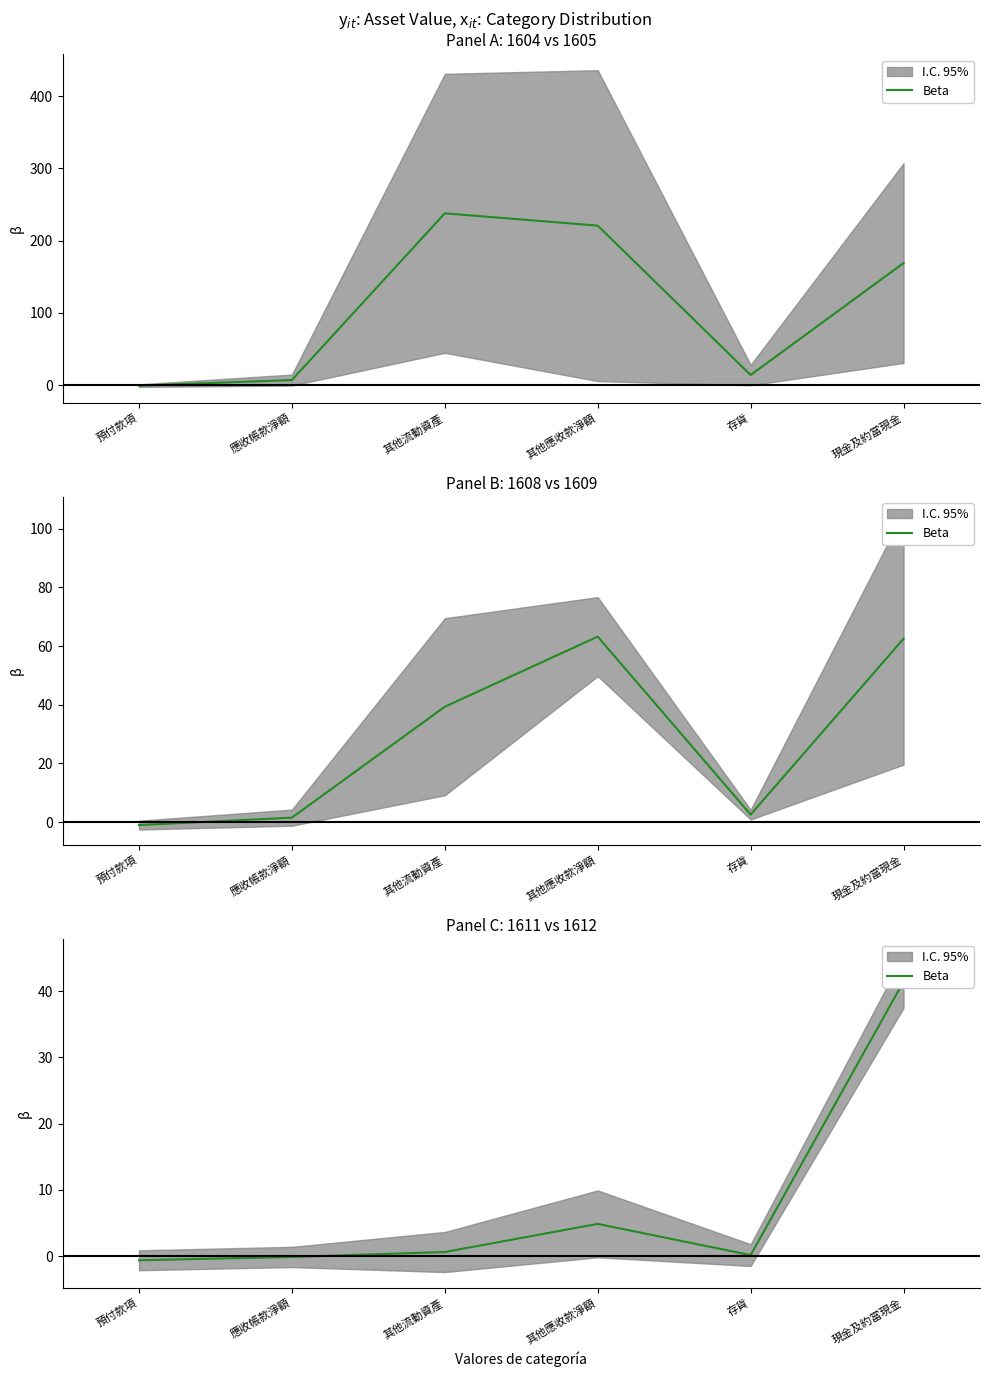

What is the change in value from 預付款項 to 現金及約當現金?

+42.1